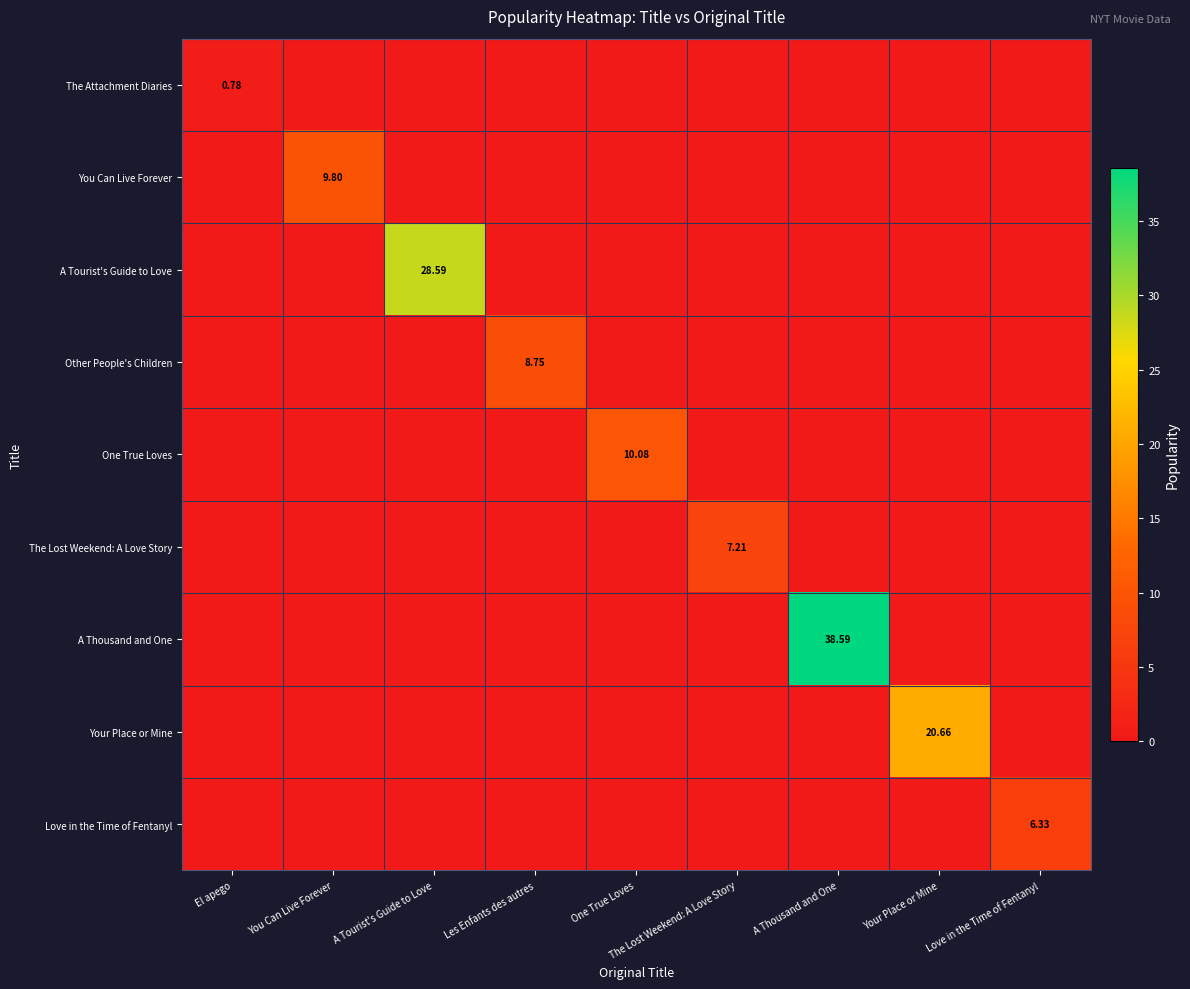

Rank the series by their maximum value, from lowest to highest.

The Attachment Diaries, Love in the Time of Fentanyl, The Lost Weekend: A Love Story, Other People's Children, You Can Live Forever, One True Loves, Your Place or Mine, A Tourist's Guide to Love, A Thousand and One